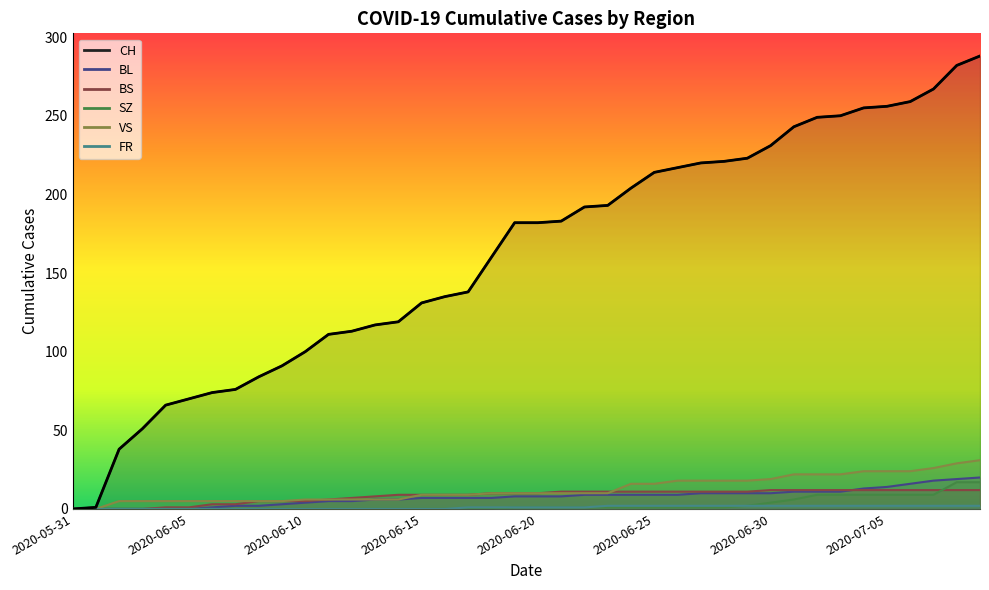

True or false: VS and CH cross at least once.

False